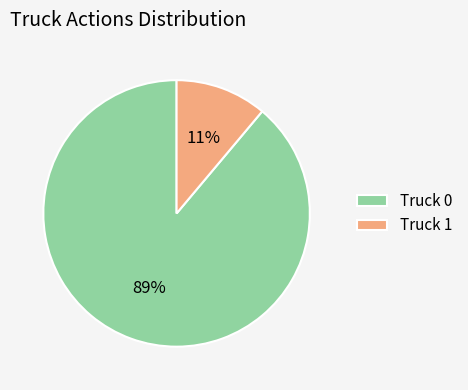

Which has a higher value, Truck 1 or Truck 0?

Truck 0